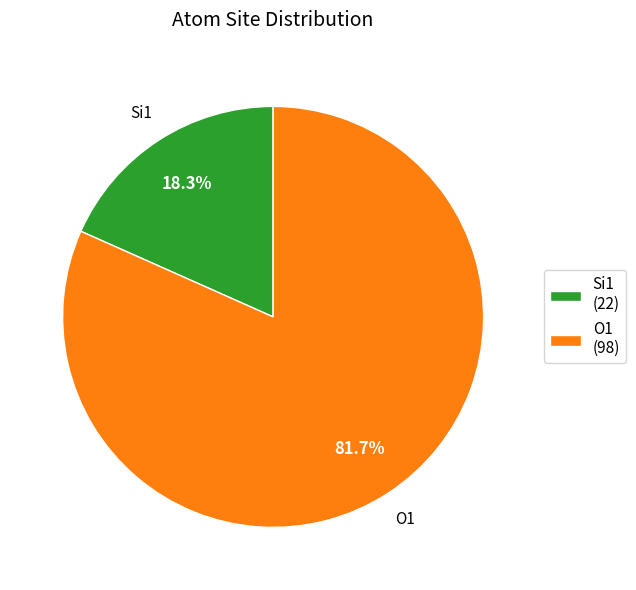

What percentage is NOT represented by O1?

18.3%